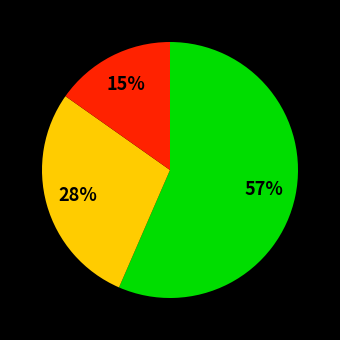

To the nearest percent, what is the average slice percentage?

33%